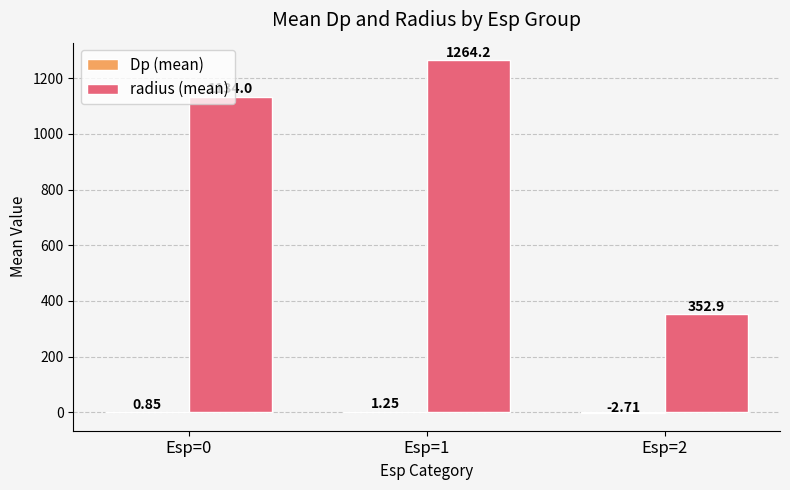

What is the total value across all series at Esp=2?

350.2